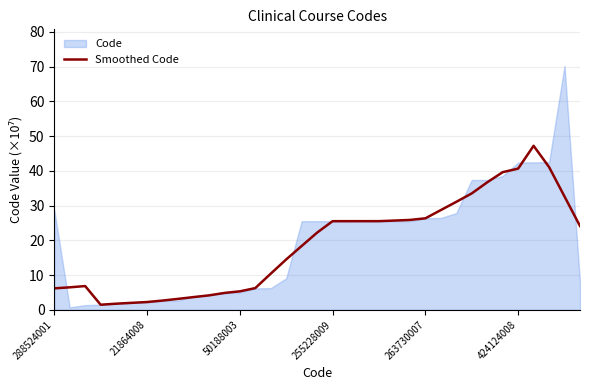

What is the ratio of the value at 20 to the value at 50188003?

3.7